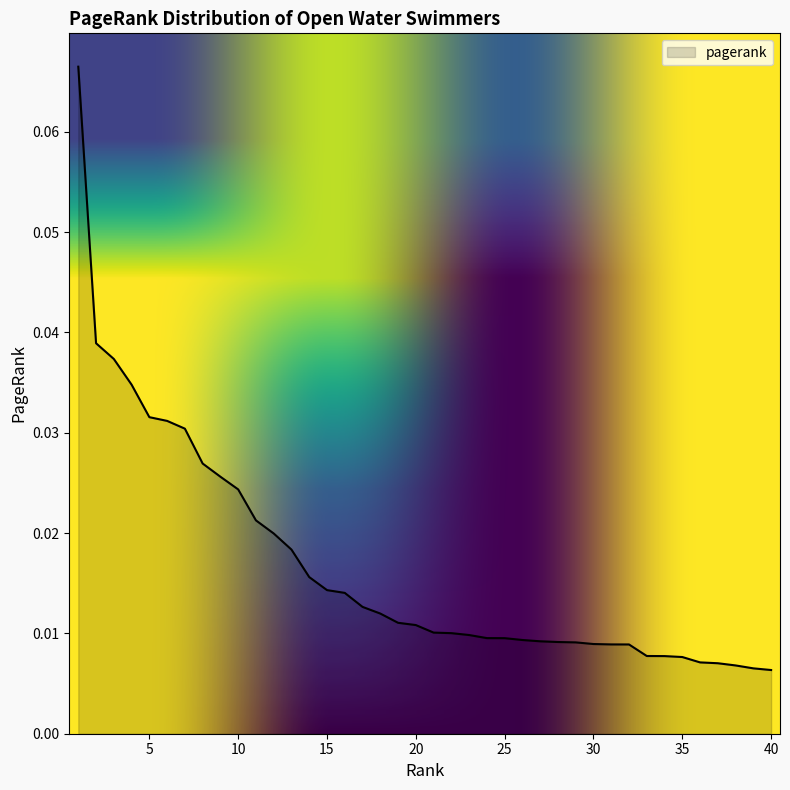

What is the sum of all values?

0.7